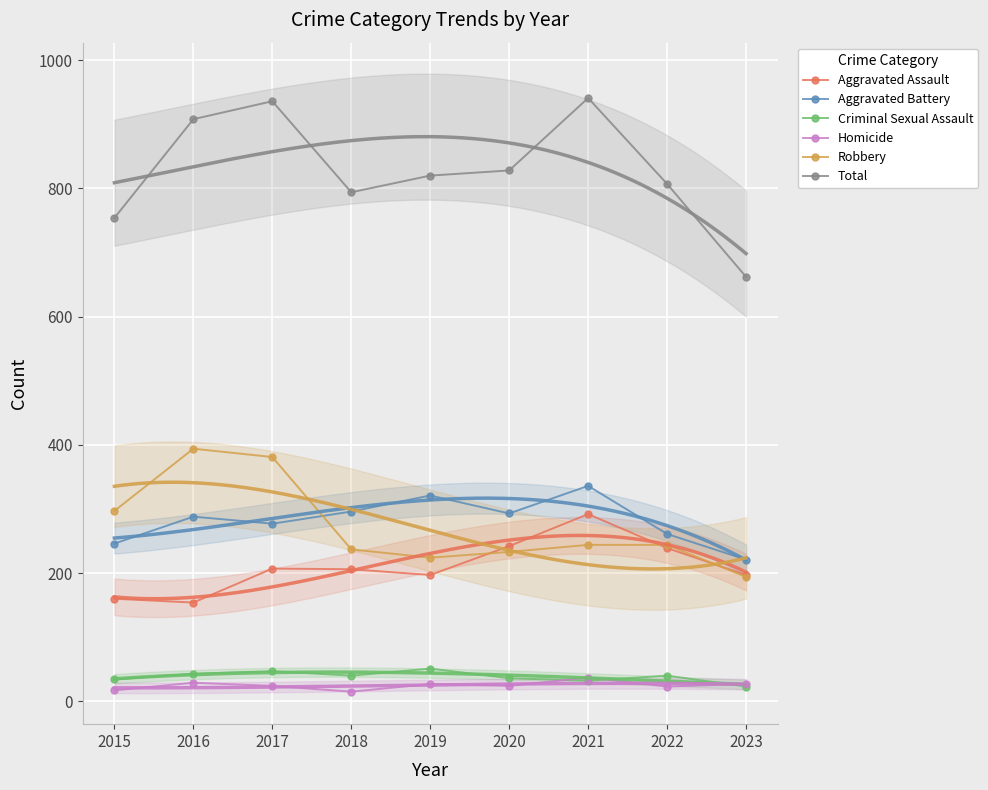

True or false: Total and Aggravated Assault intersect in this chart.

False